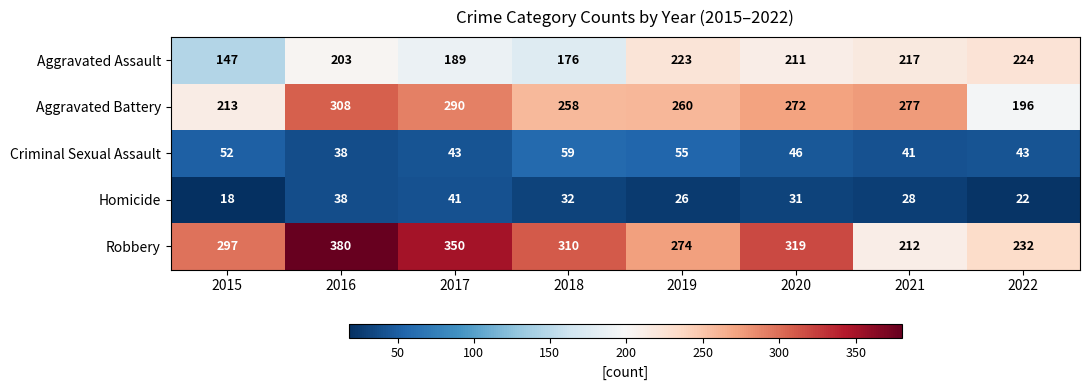

Read the Aggravated Battery value at 2016, to the nearest 50.

300